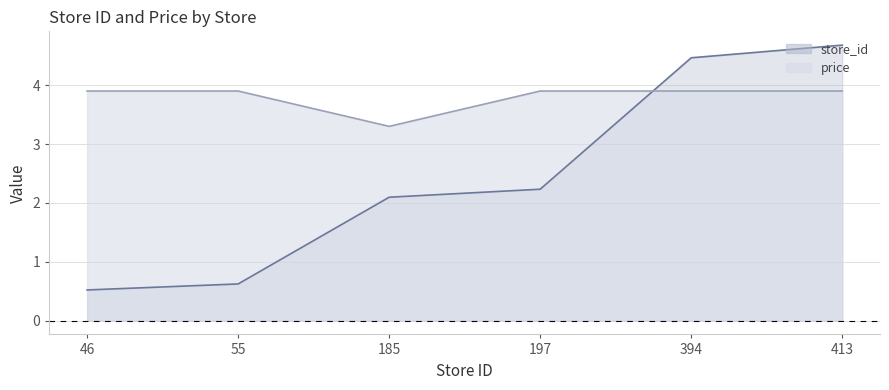

At which category is the sum across all series the highest?

413